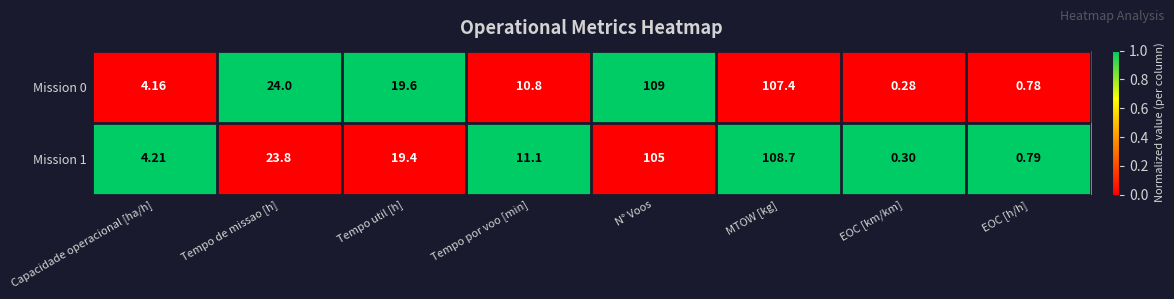

At Capacidade operacional [ha/h], list the series in order from largest to smallest.

Mission 1, Mission 0